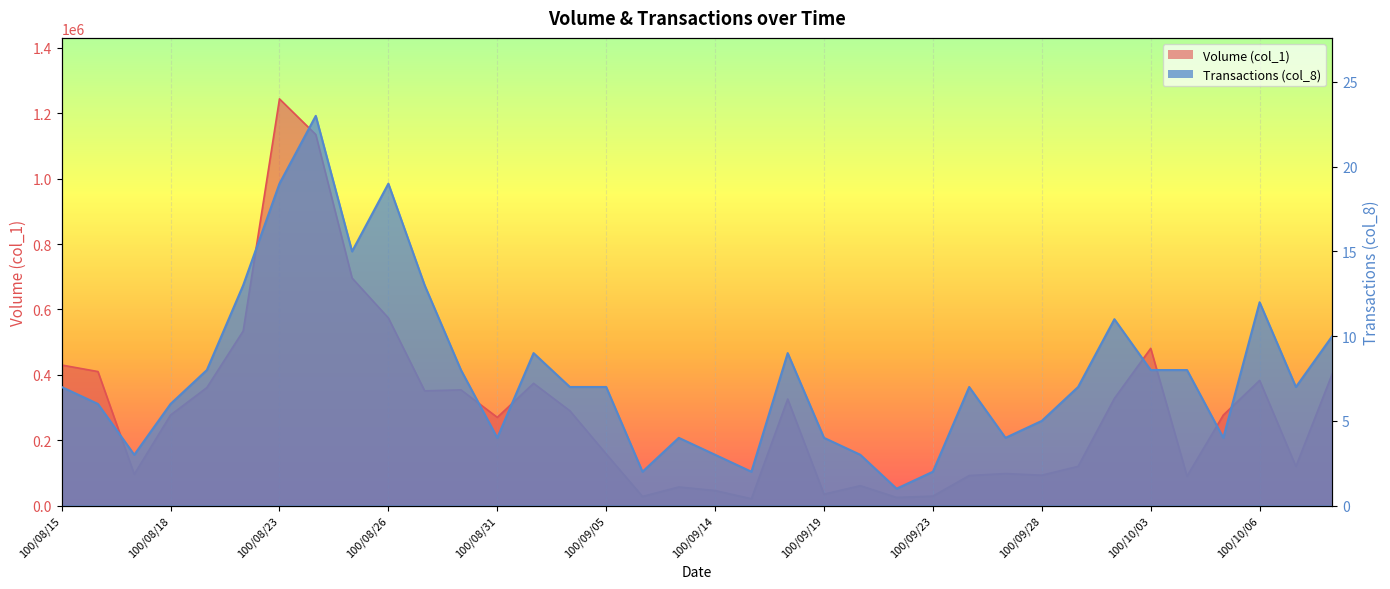

What is the label of the 12th point from the left?

100/08/30